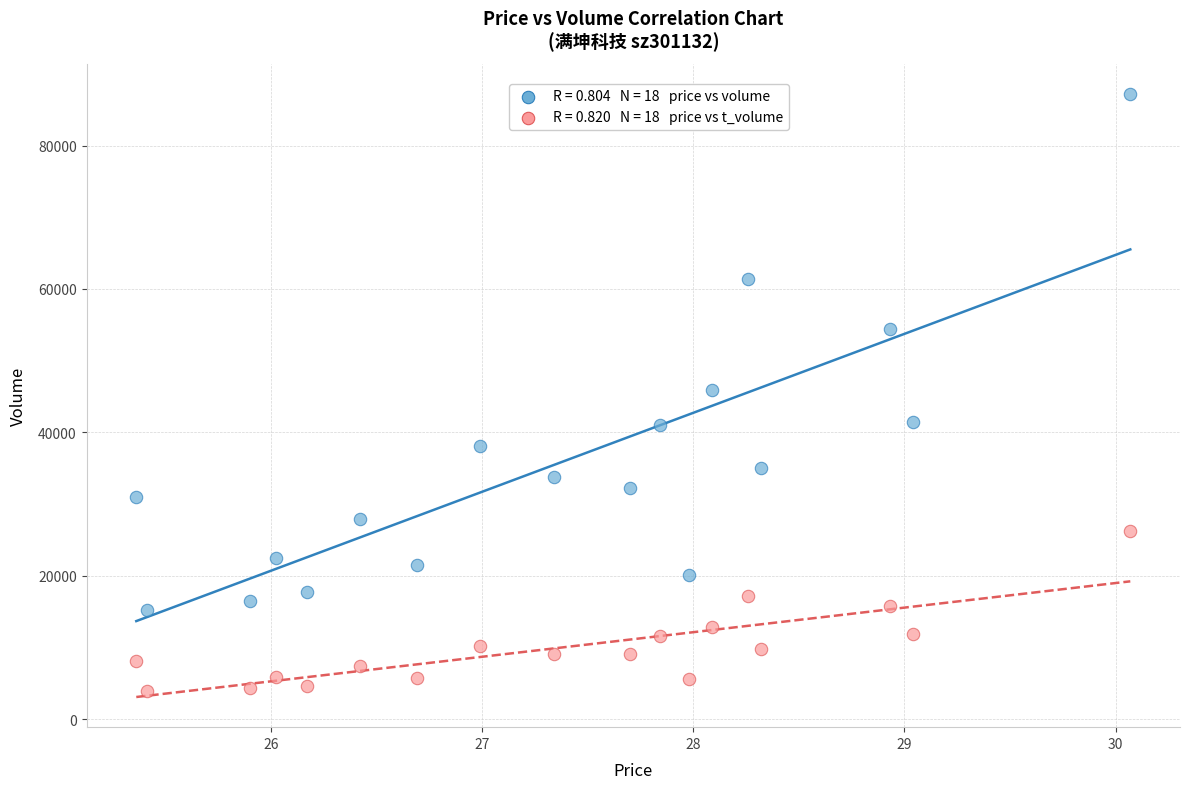

Across all data points, what is the range of Y values (max minus min)?

83311